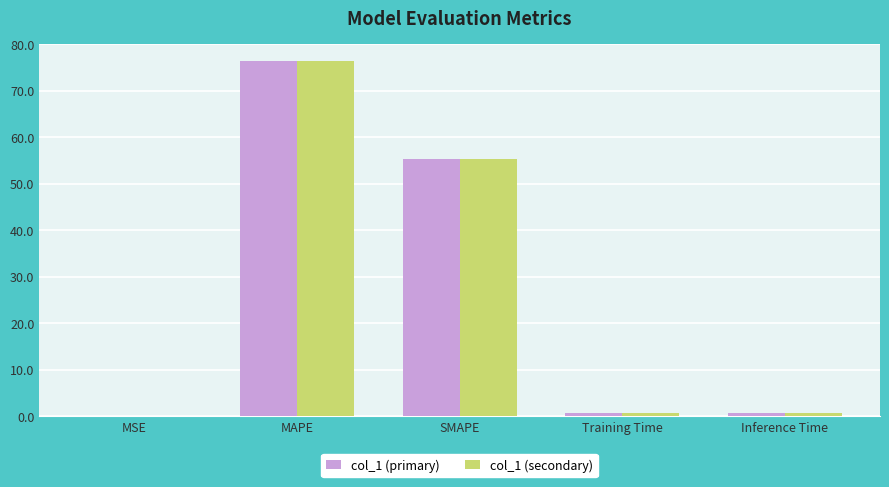

What is the sum of all col_1 (primary) values?

133.0